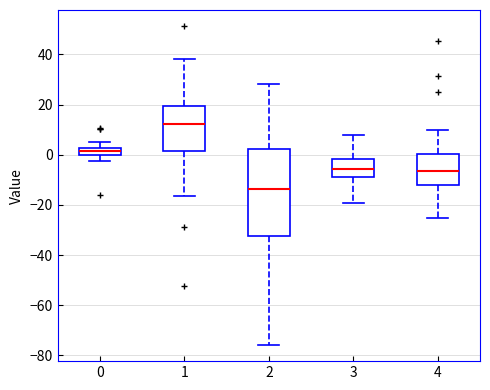

Which box is the tallest, from its lower edge to its upper edge?

2